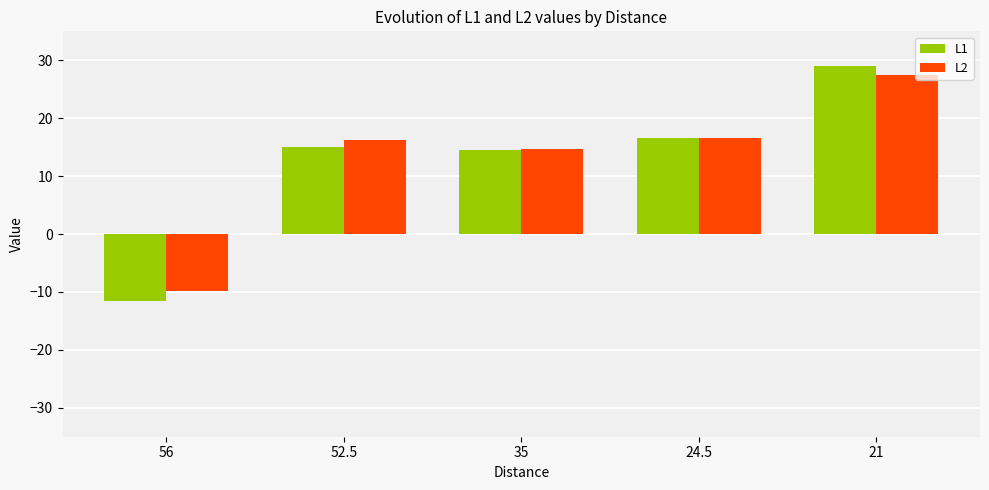

What is the spread (max minus min) of values at 52.5?

1.2